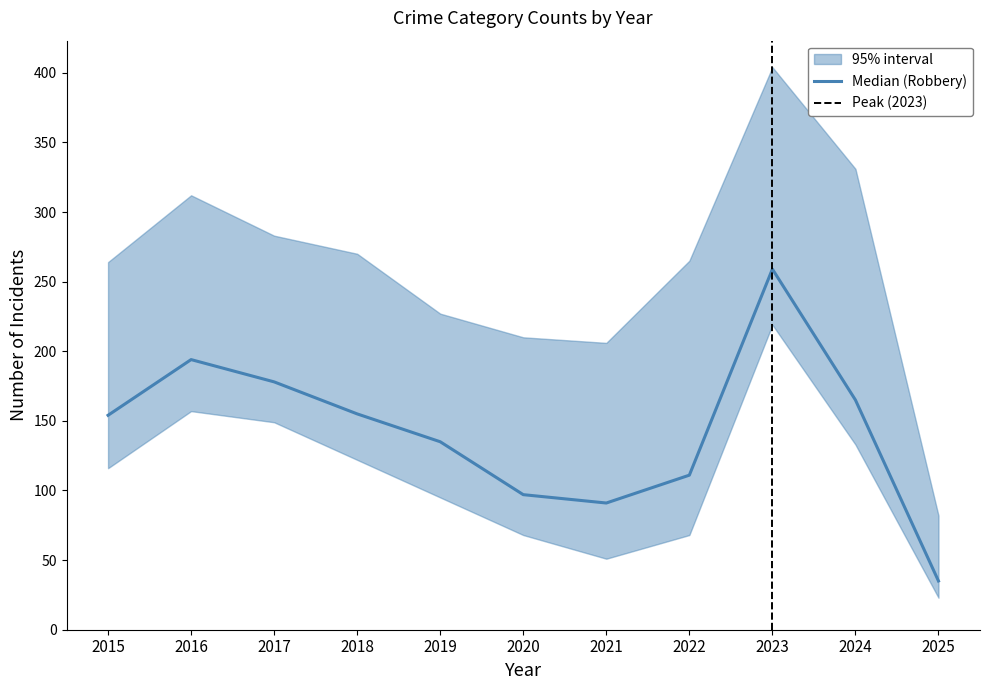

True or false: Homicide and Criminal Sexual Assault intersect in this chart.

False